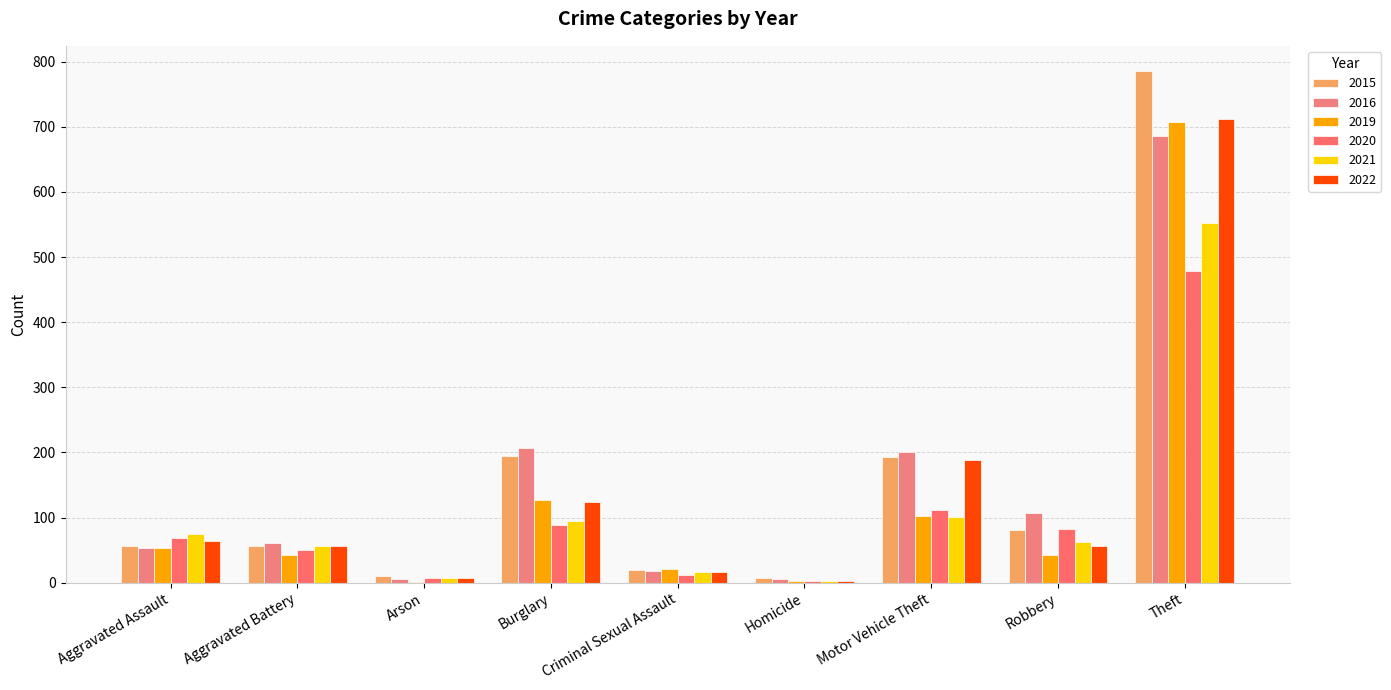

Reading left to right, extract all data points from this chart.

2015: 56	56	10	194	19	7	193	81	785
2016: 54	61	5	207	18	6	201	107	686
2019: 53	43	1	127	21	3	103	43	707
2020: 69	50	7	88	12	2	112	83	479
2021: 75	56	8	94	16	2	101	63	552
2022: 64	56	7	124	17	3	188	57	712